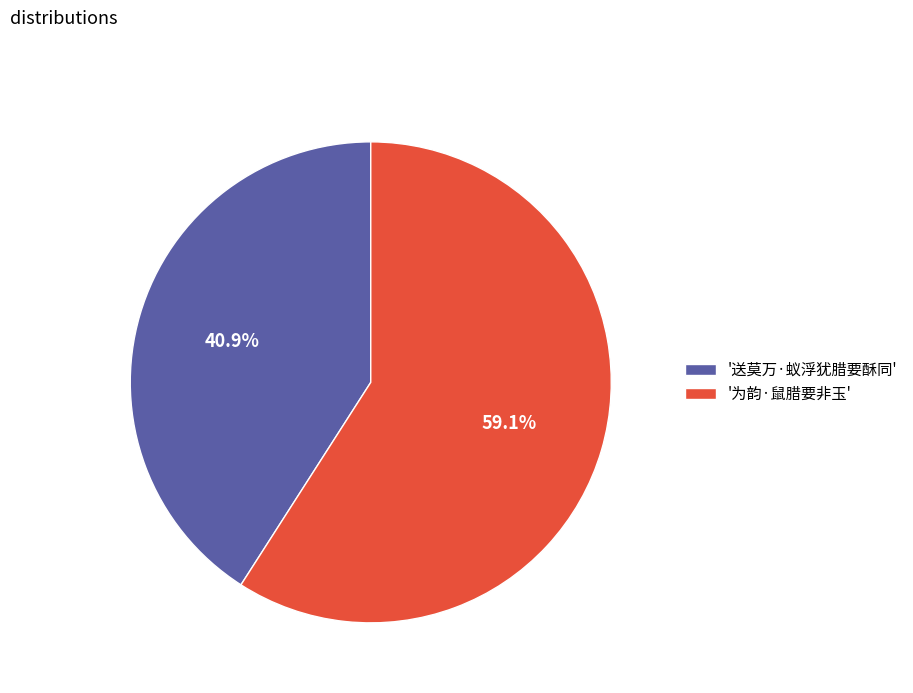

How much of the chart is everything except '送莫万·蚁浮犹腊要酥同'?

59.1%